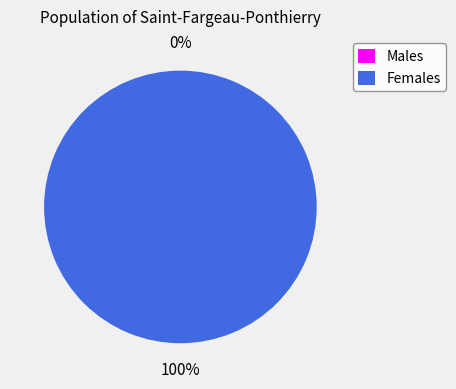

To the nearest percent, what is the combined percentage of 1 and 0?

100%